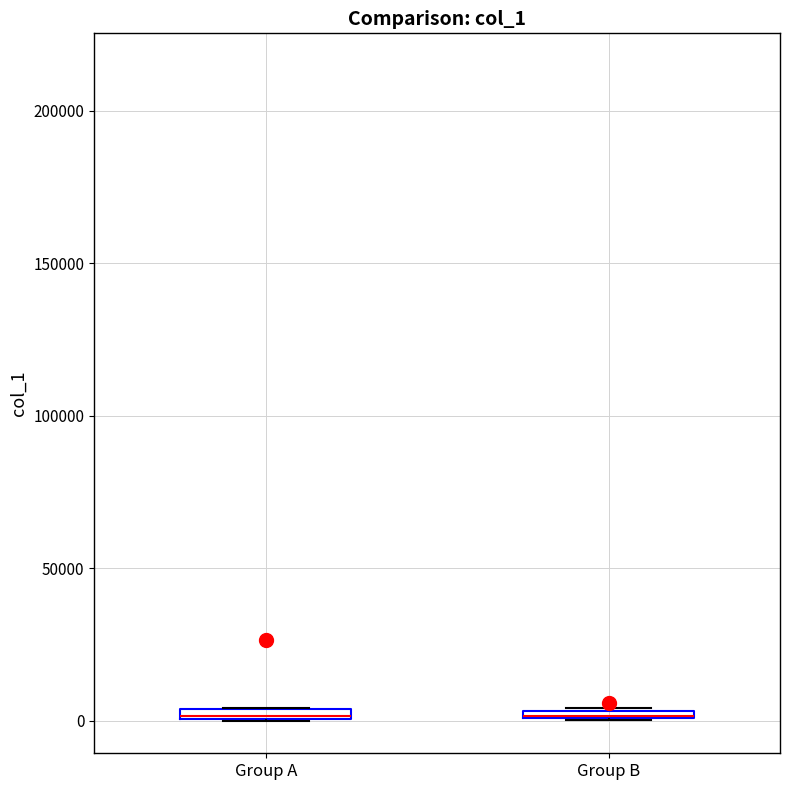

Where is the upper edge of the box for Group B on the y-axis? The values are not printed on the chart, so give them approximately, as read against the axis.

5000